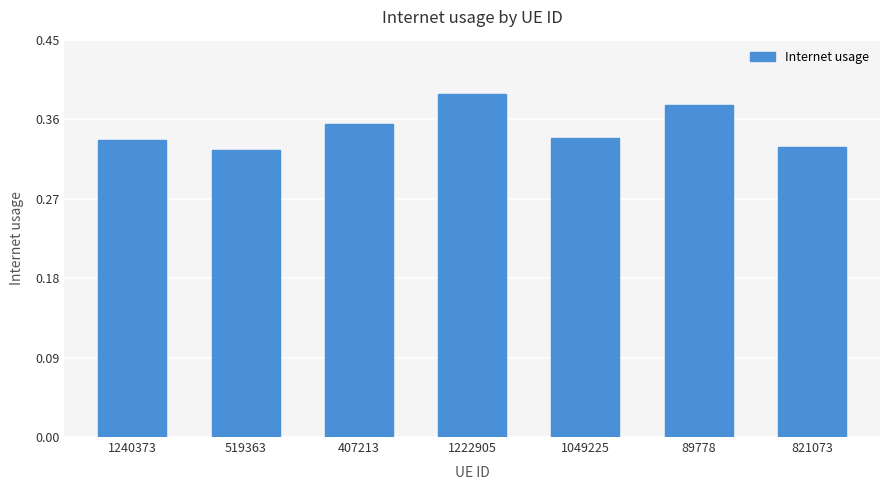

How many bars are there in total?

7